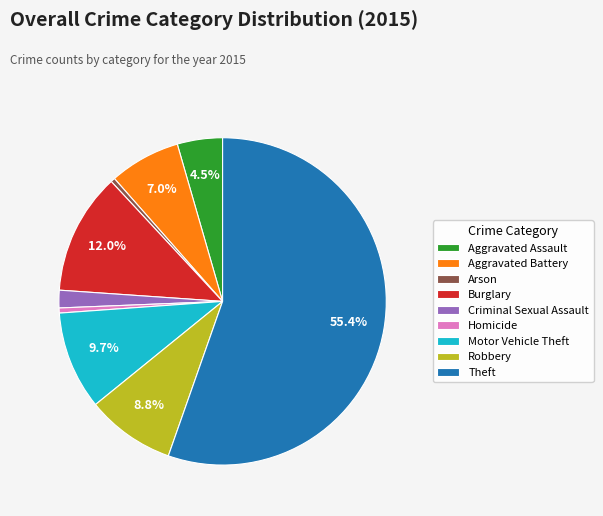

To the nearest percent, what percentage of the pie is Robbery?

9%